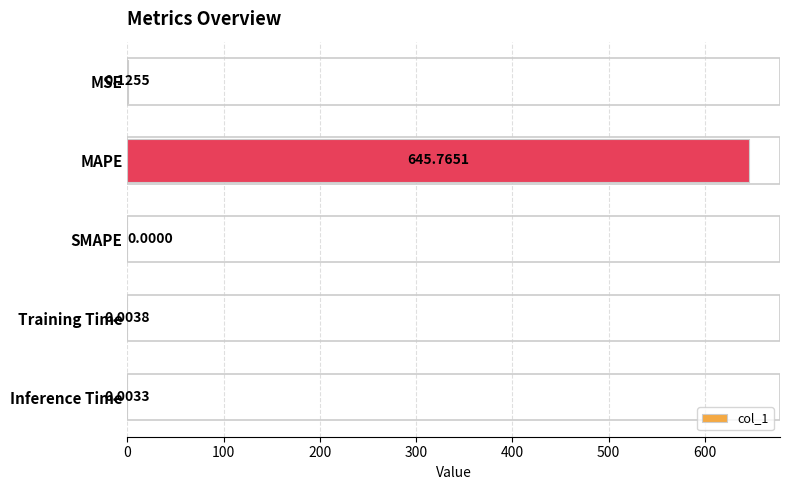

What is the sum of all values?

645.9